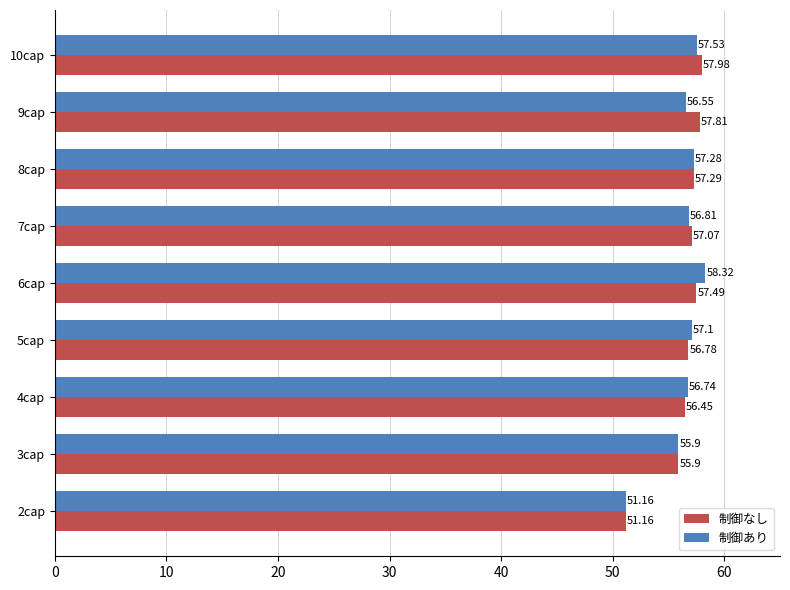

What is the maximum value for 制御あり?

58.3